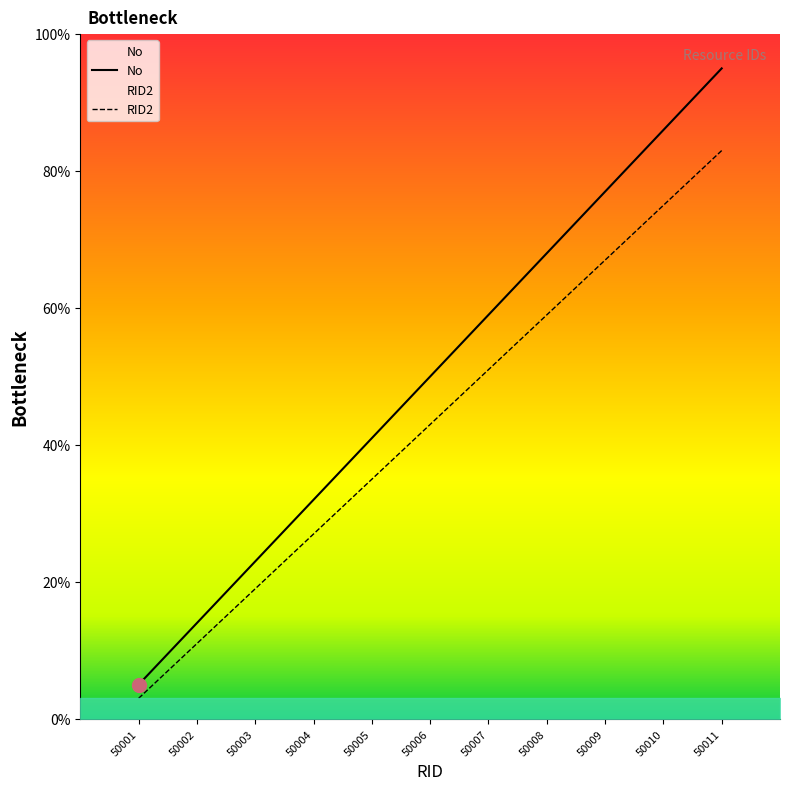

The value of RID2 at 50001 is 3. True or false?

True